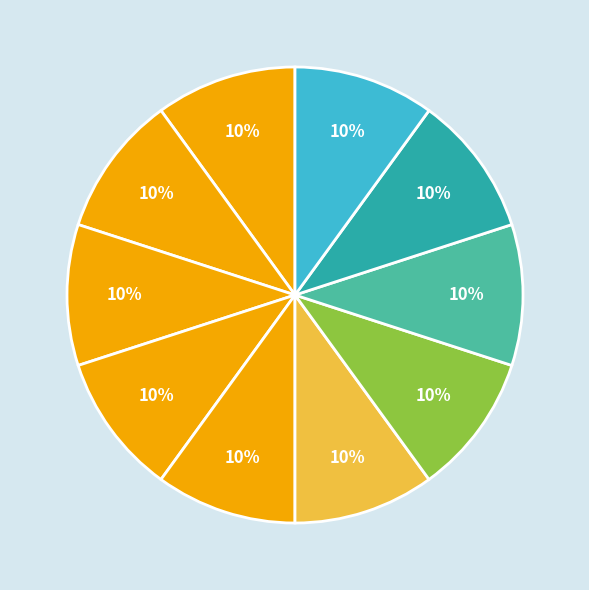

How many segments does this pie chart have?

10